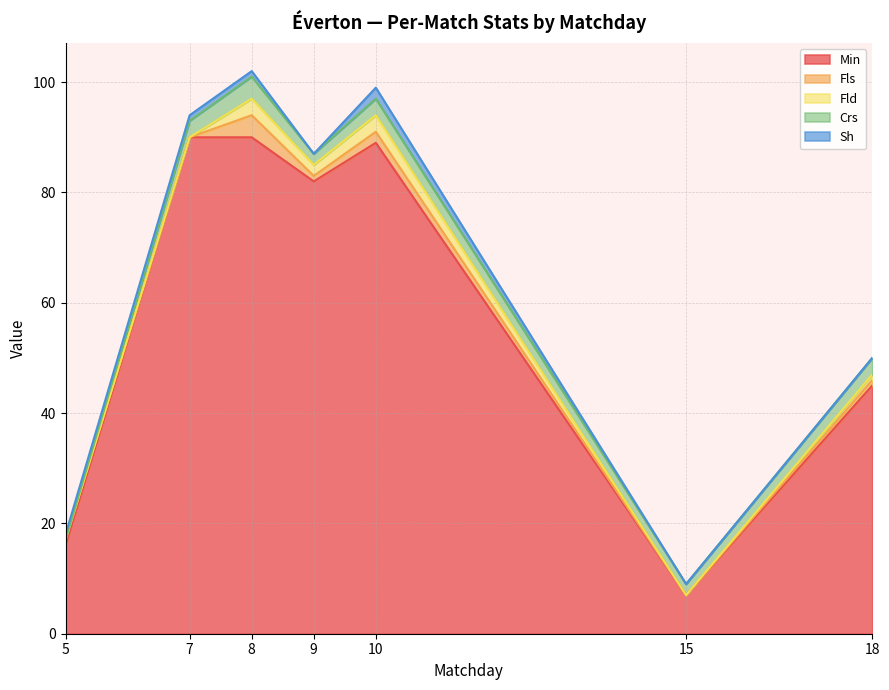

What is the sum of all Fls values?

9